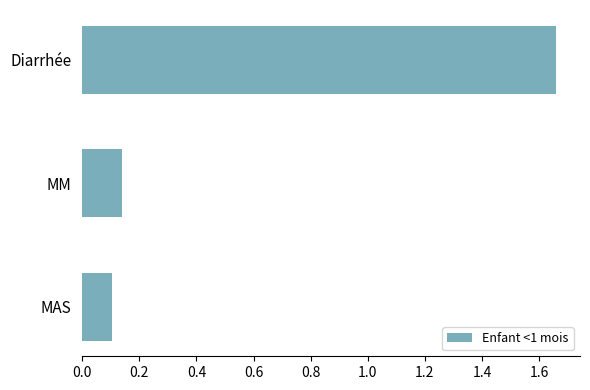

Is it true that the value at Diarrhée is 2.4?

False